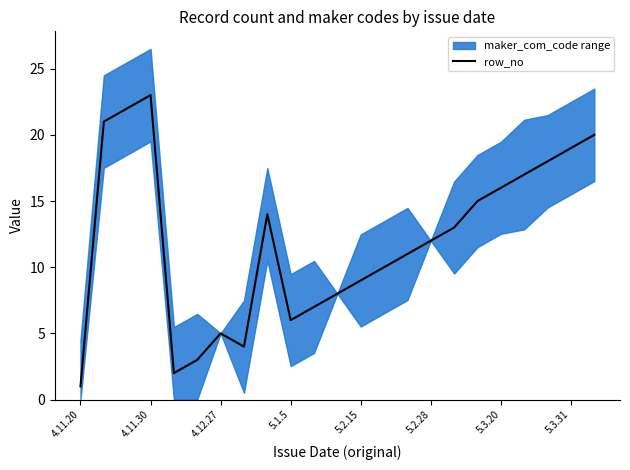

The value of row_no at 5.3.20 is 27. True or false?

False